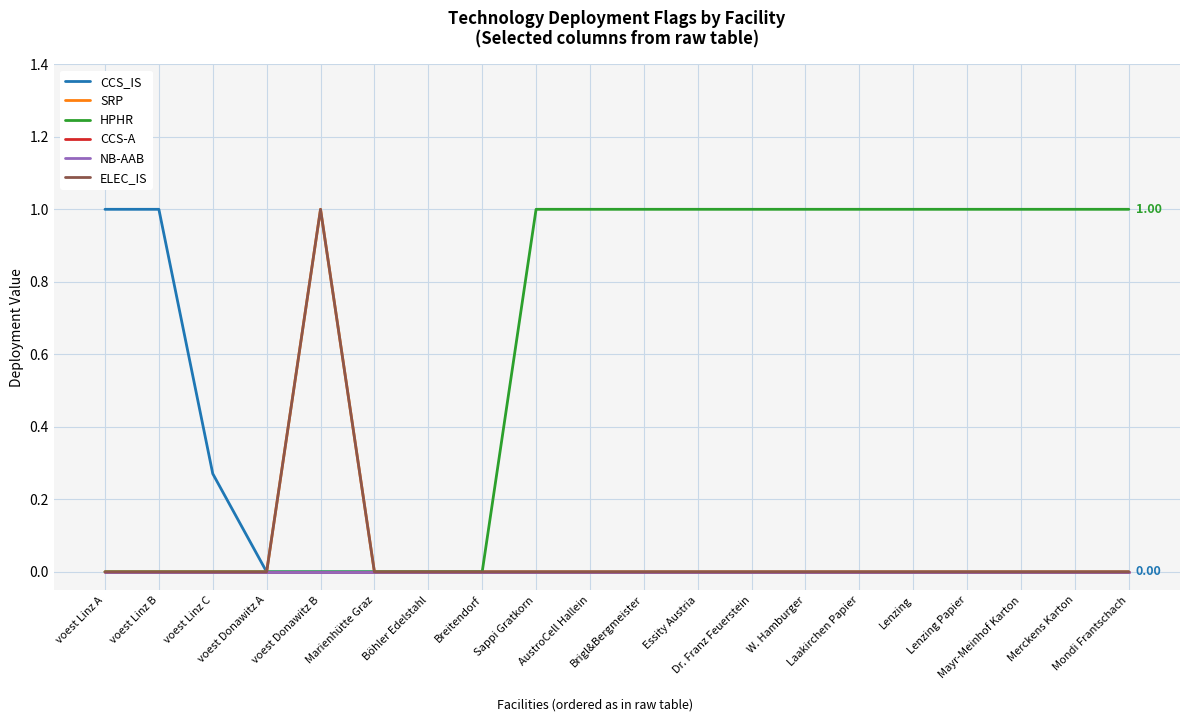

True or false: CCS_IS and HPHR cross at least once.

False